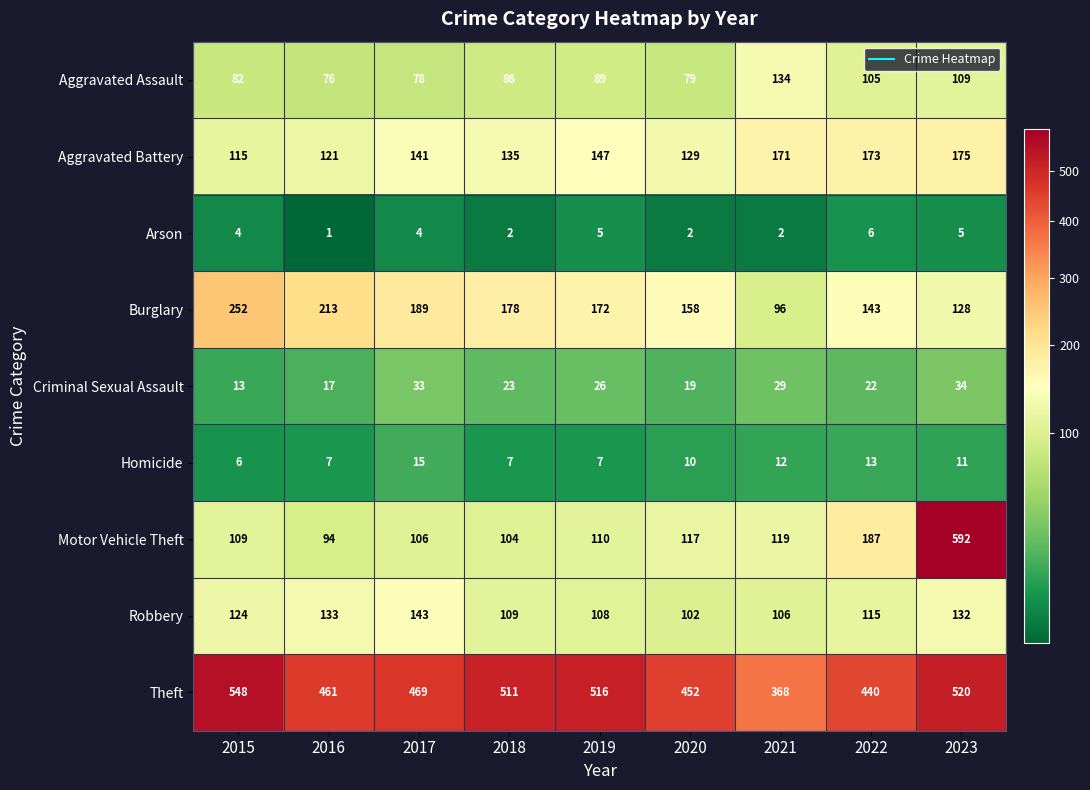

Which series changed the most between 2019 and 2022?

Motor Vehicle Theft